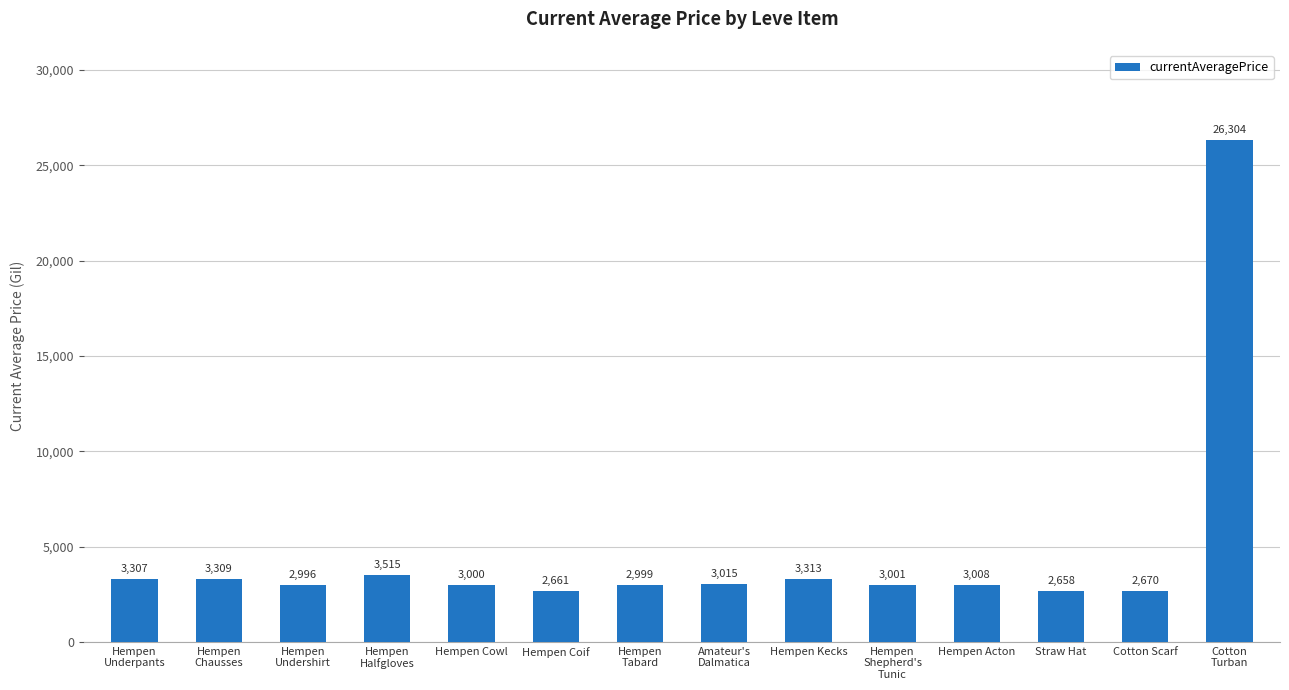

What is the change in value from Hempen Coif to Cotton Scarf?

+9